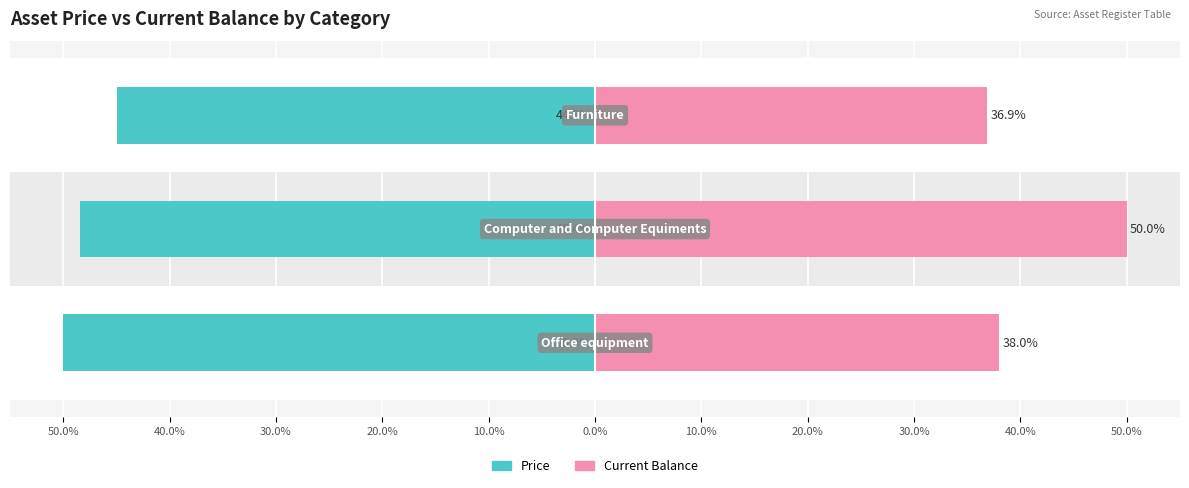

How many values in the Price series are below -48?

2